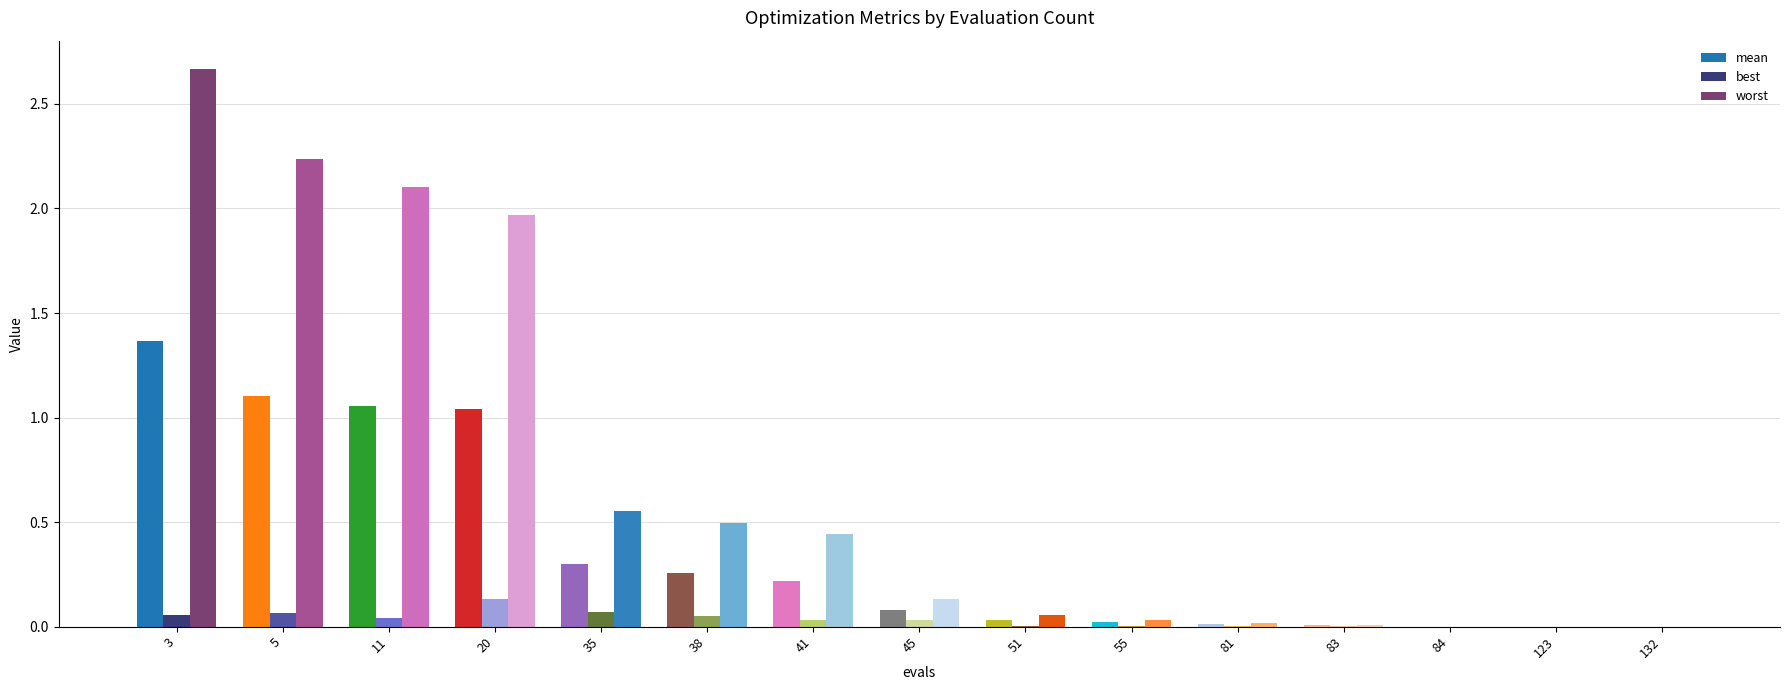

True or false: best has a value of 0.0 at 132.

True